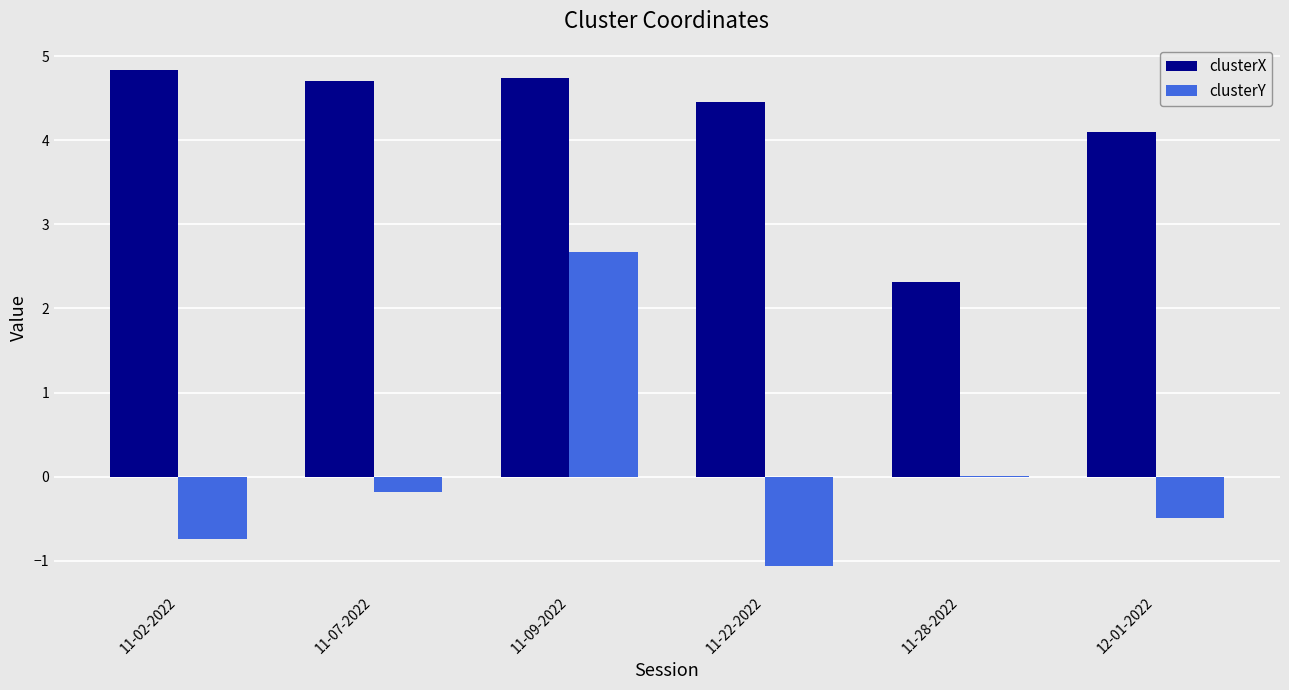

The value of clusterY at 12-01-2022 is -0.5. True or false?

True